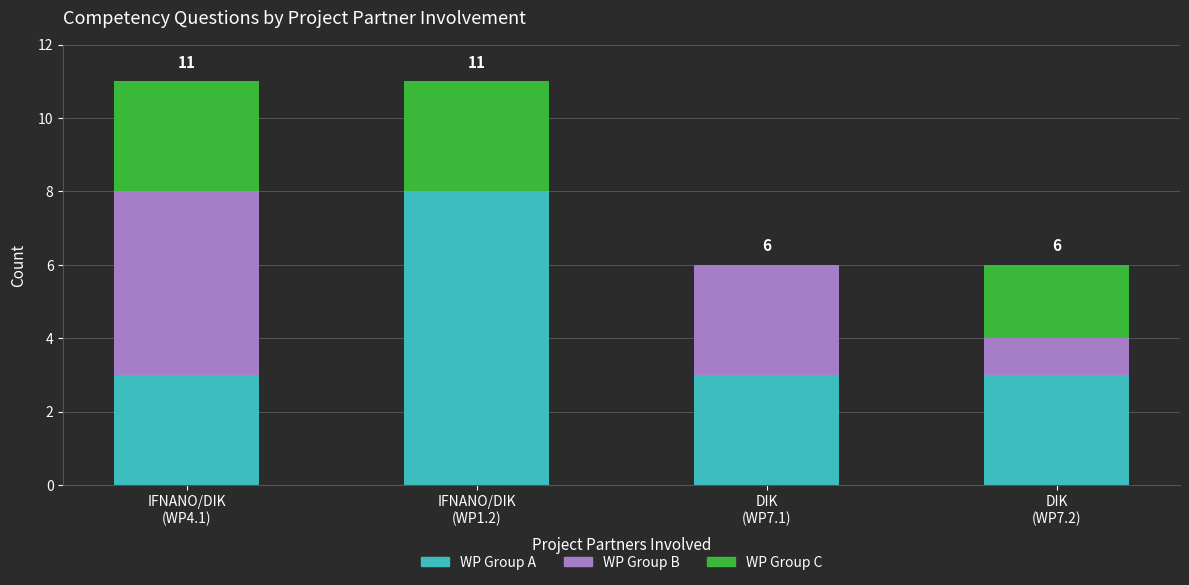

What is the sum of all WP Group A values?

17